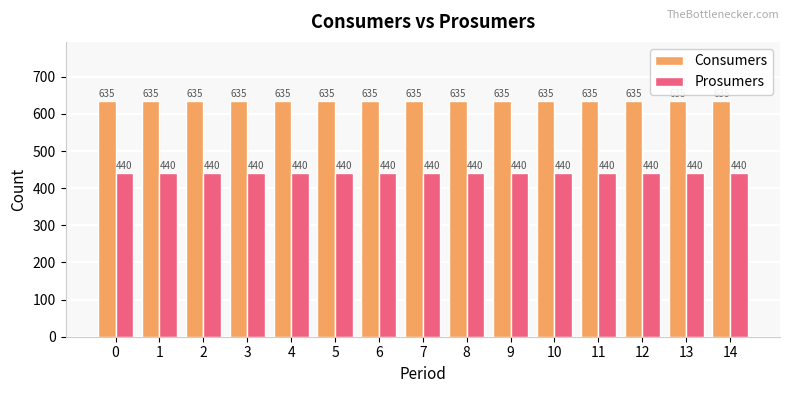

Rank the series by their maximum value, from lowest to highest.

Prosumers, Consumers